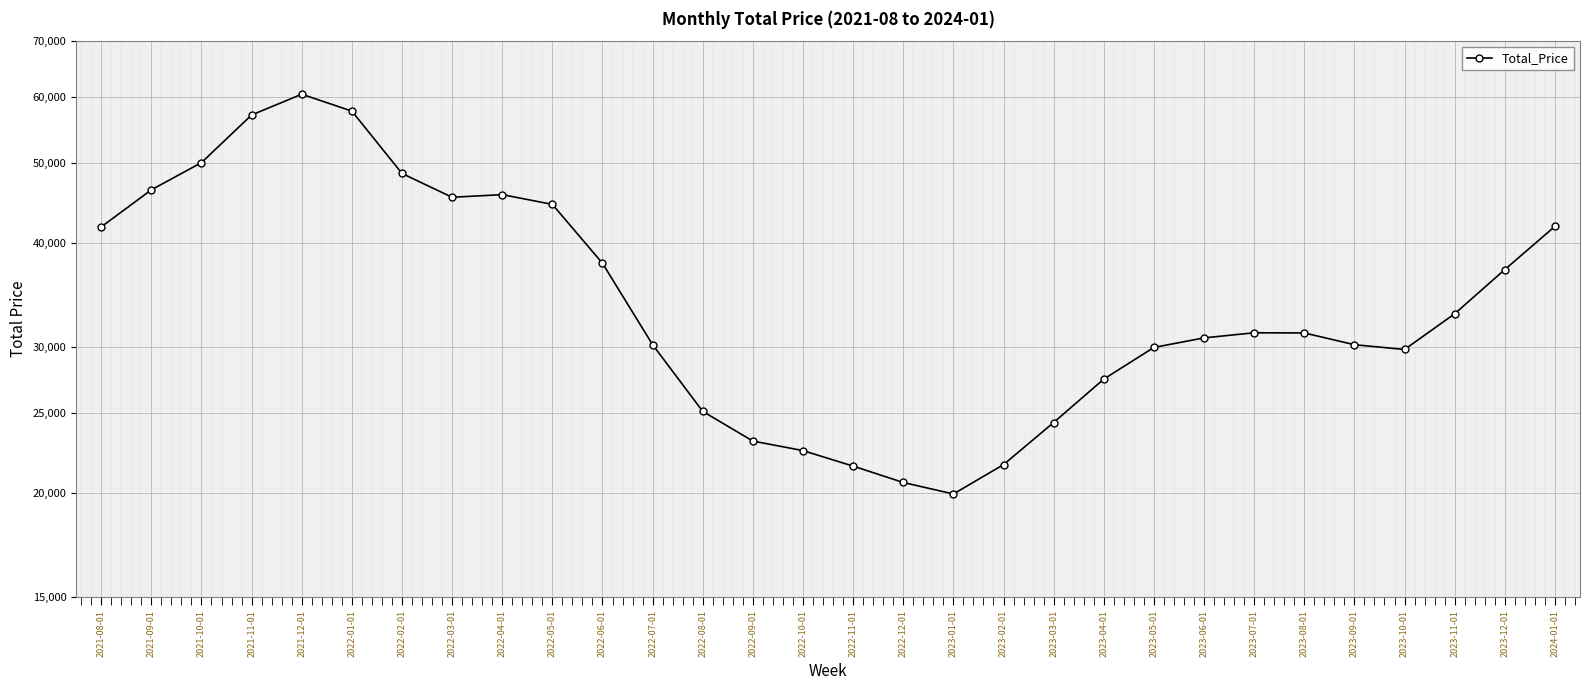

What is the difference between the second highest and minimum values?

37709.9